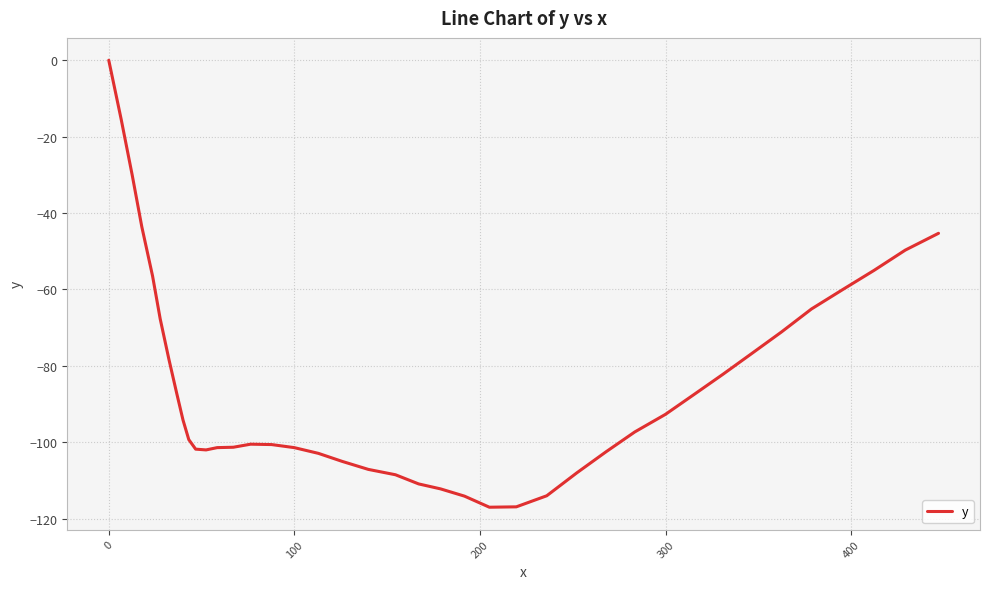

What is the difference between the maximum and minimum values?

117.0